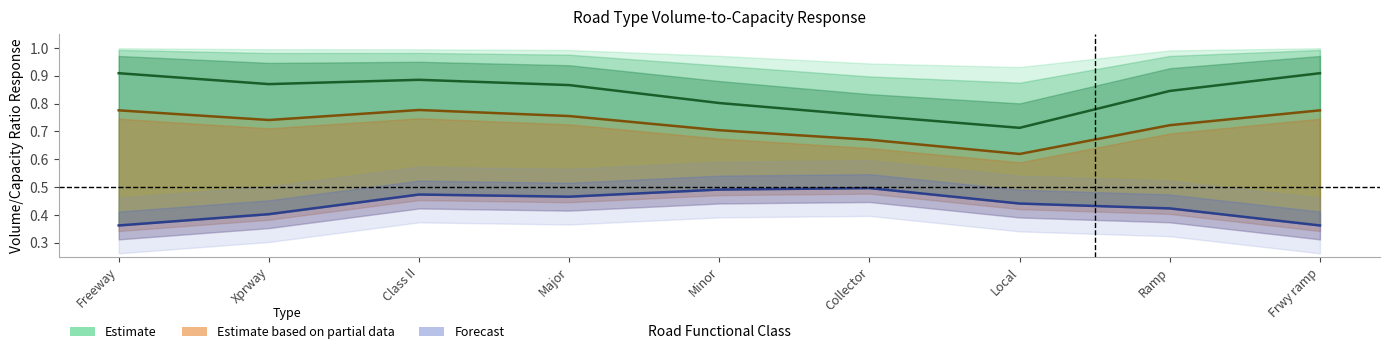

Reading left to right, transcribe all the data shown in this chart.

v0.6: 0.9	0.9	0.9	0.9	0.8	0.8	0.7	0.8	0.9
v0.8: 0.8	0.7	0.8	0.8	0.7	0.7	0.6	0.7	0.8
v1.1: 0.4	0.4	0.5	0.5	0.5	0.5	0.4	0.4	0.4